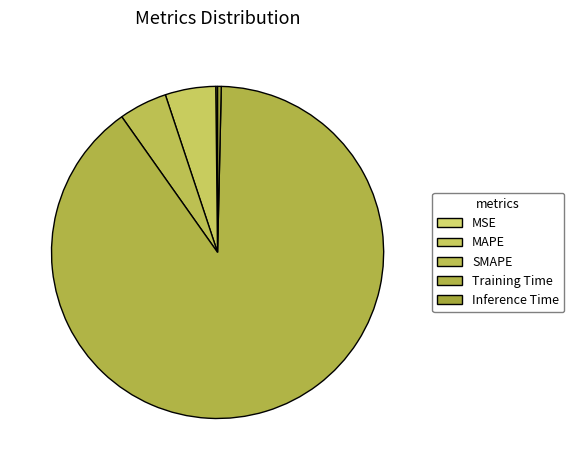

To the nearest percent, what portion does MAPE represent?

5%